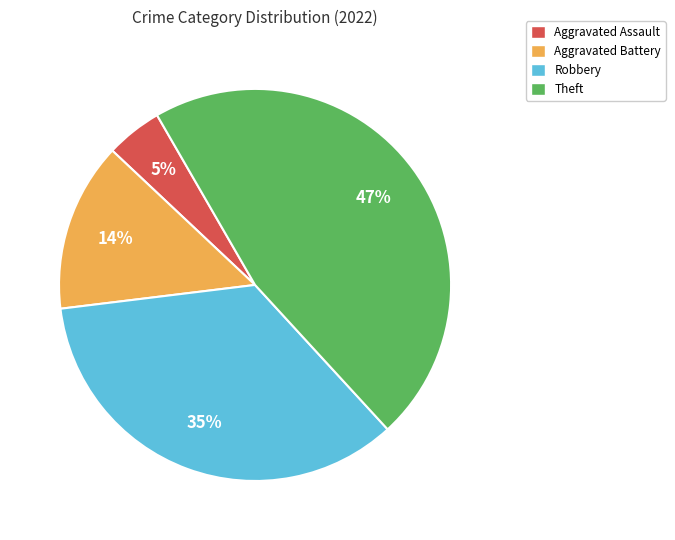

Which category has the biggest portion of the pie?

Theft